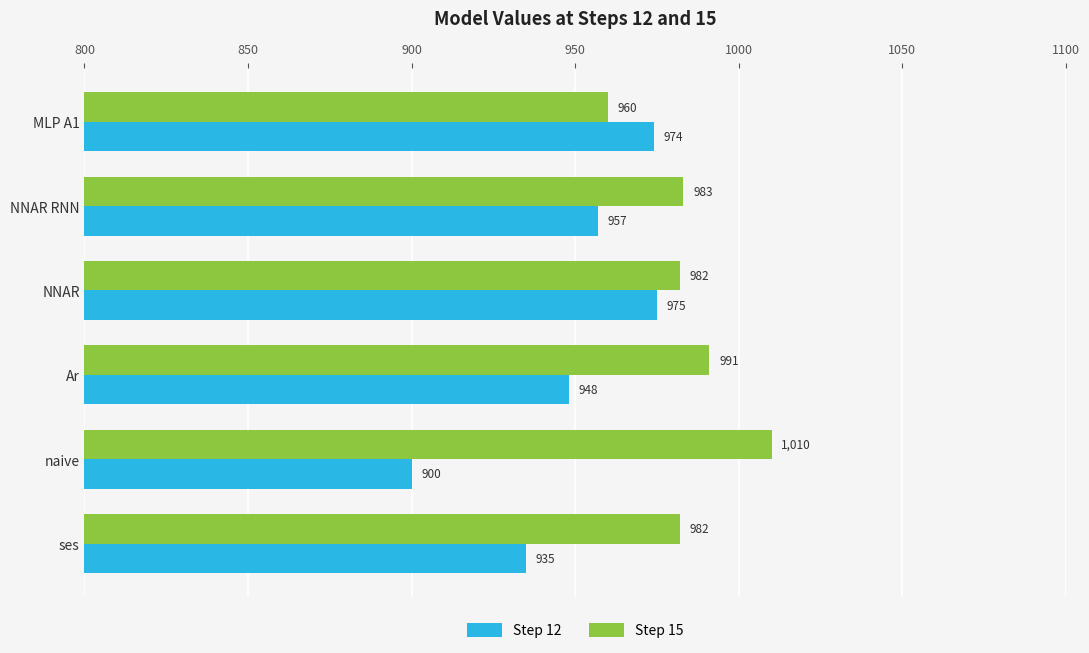

The value of Step 12 at NNAR RNN is 957. True or false?

True